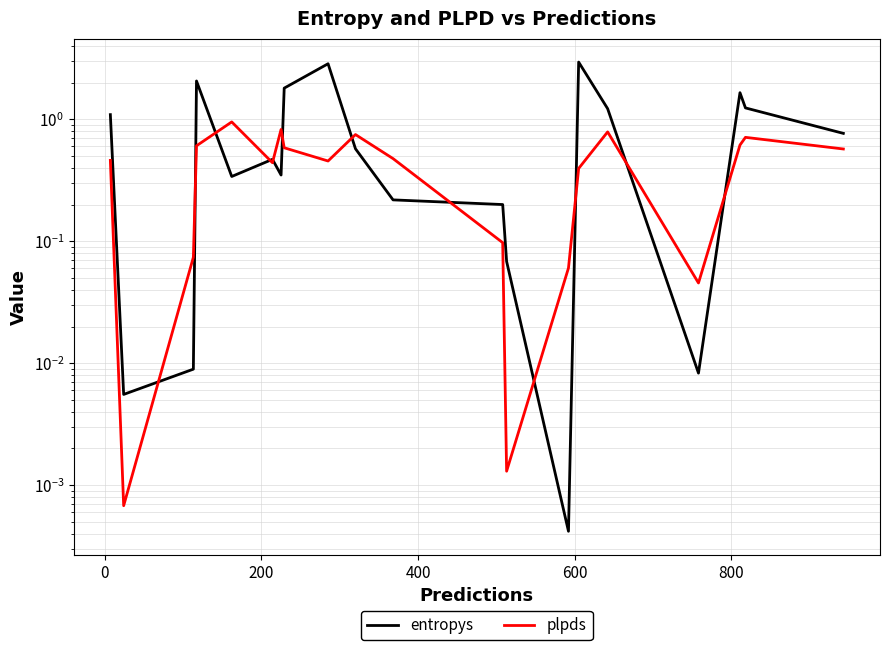

Which series has the largest range (max minus min)?

entropys